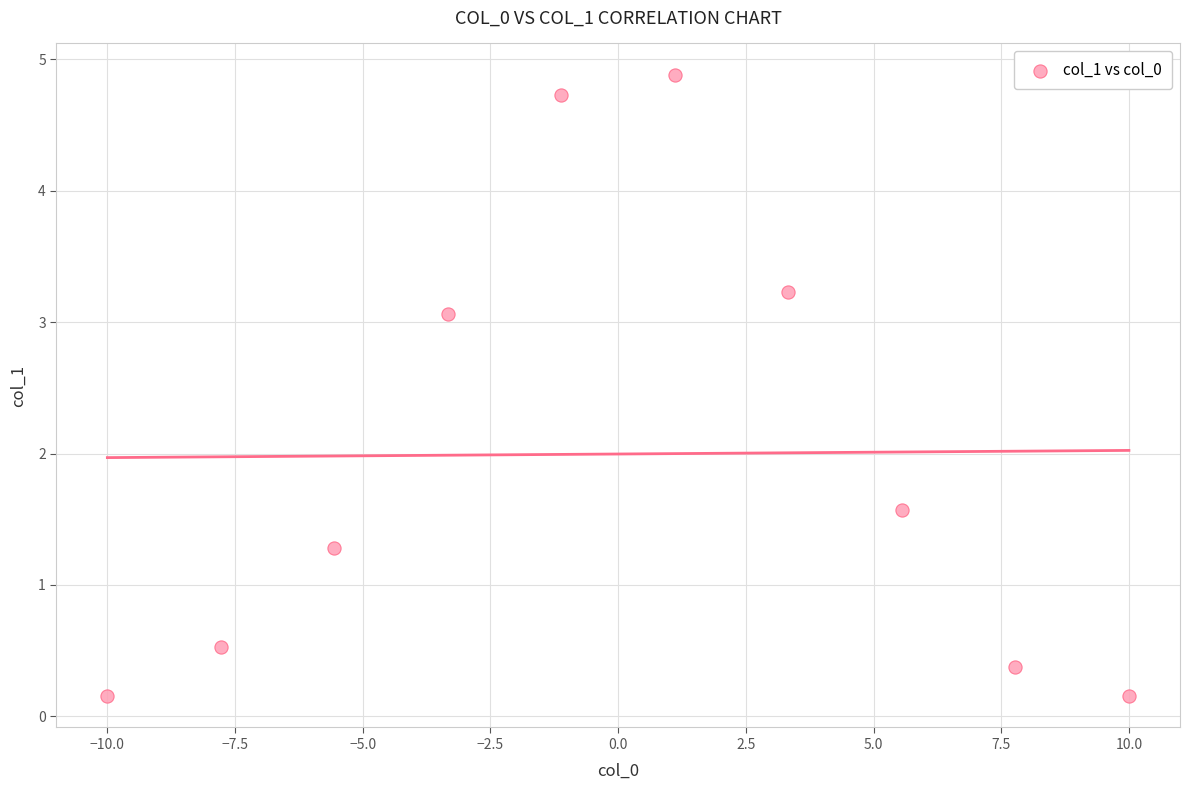

What is the range of X values (max minus min)?

20.0